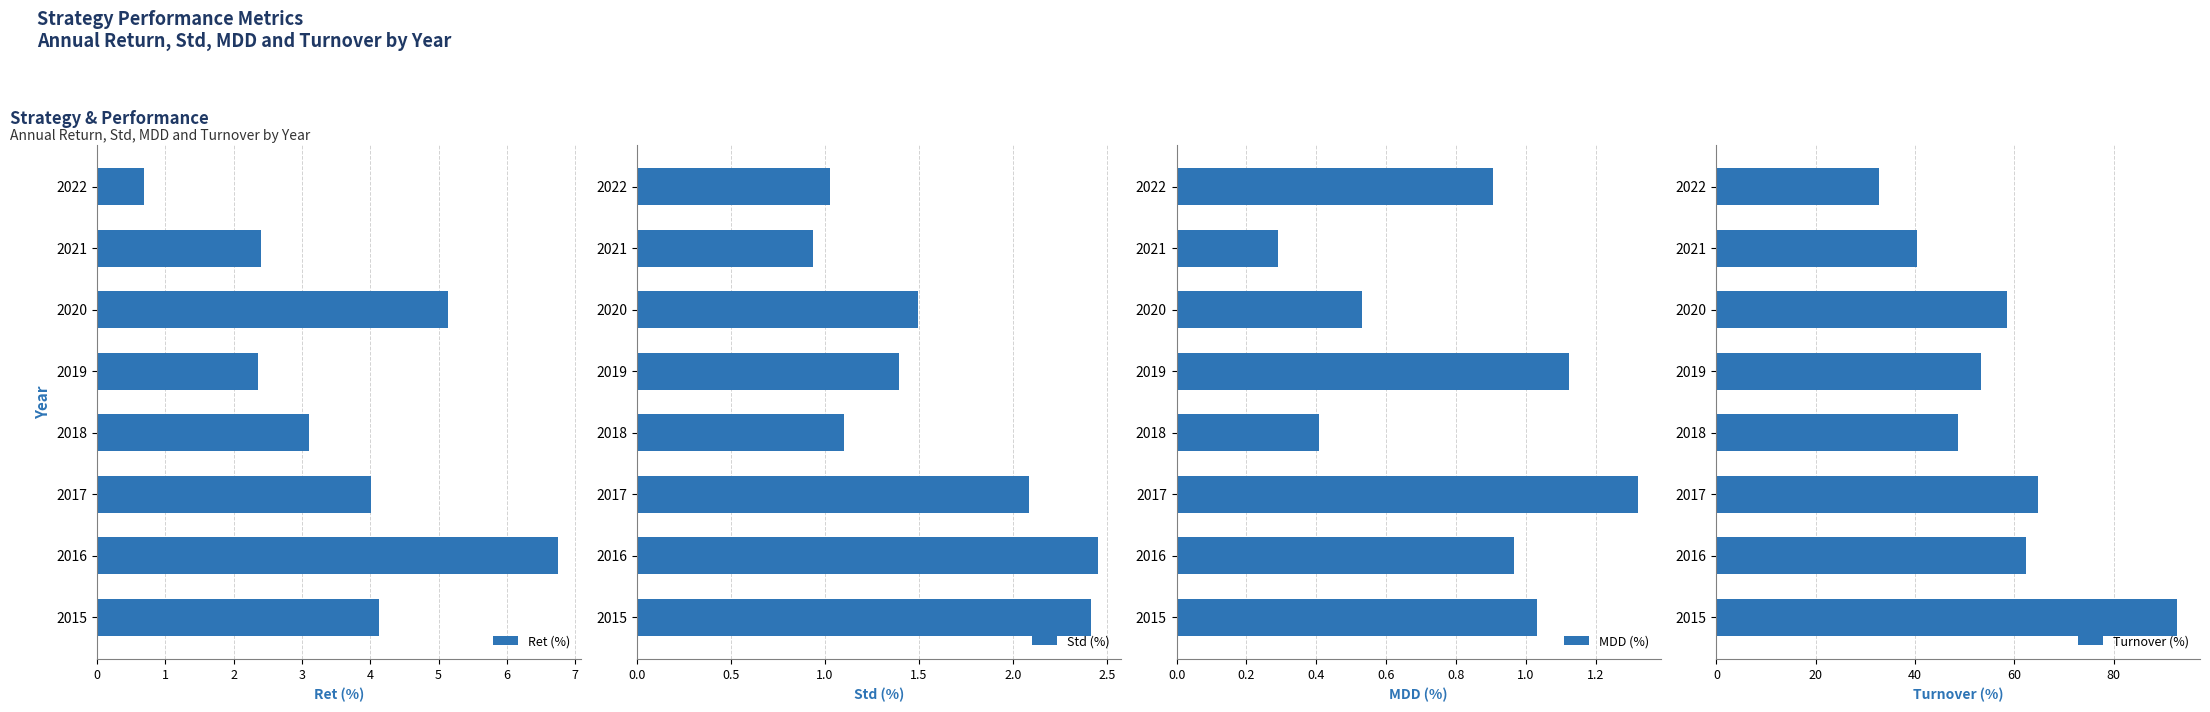

Which series has the largest range (max minus min)?

Turnover (%)